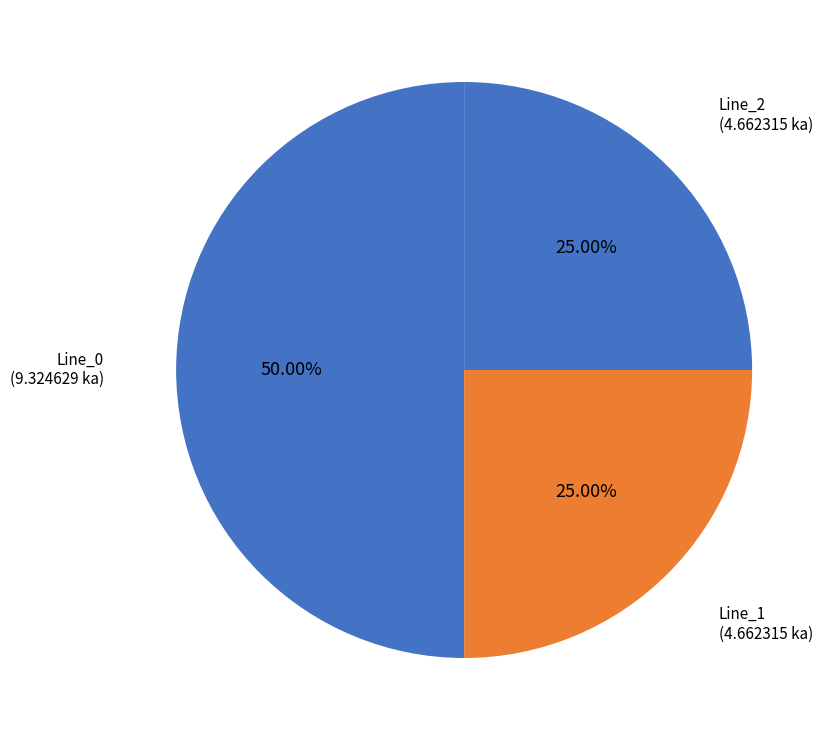

Which slice is the smallest?

Line_1